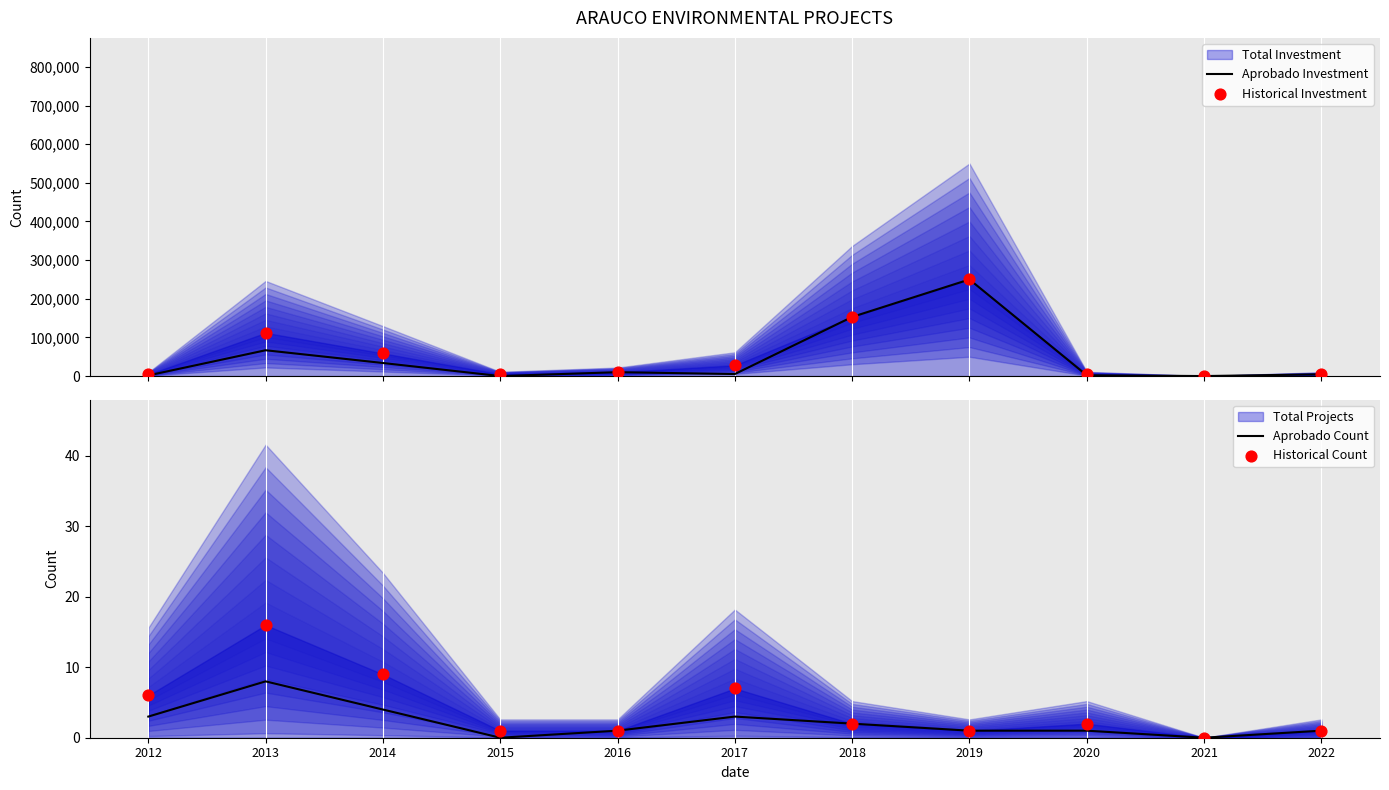

What is the total value across all series at 2019?

500002